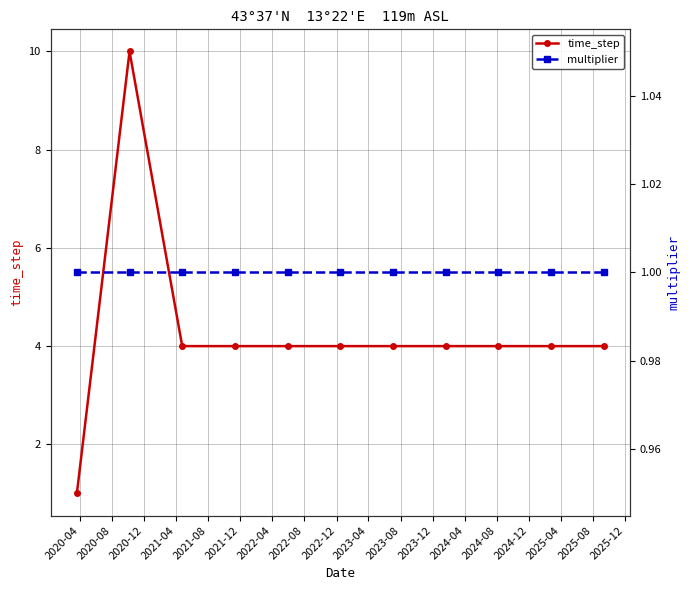

What is the minimum value shown in the chart?

1